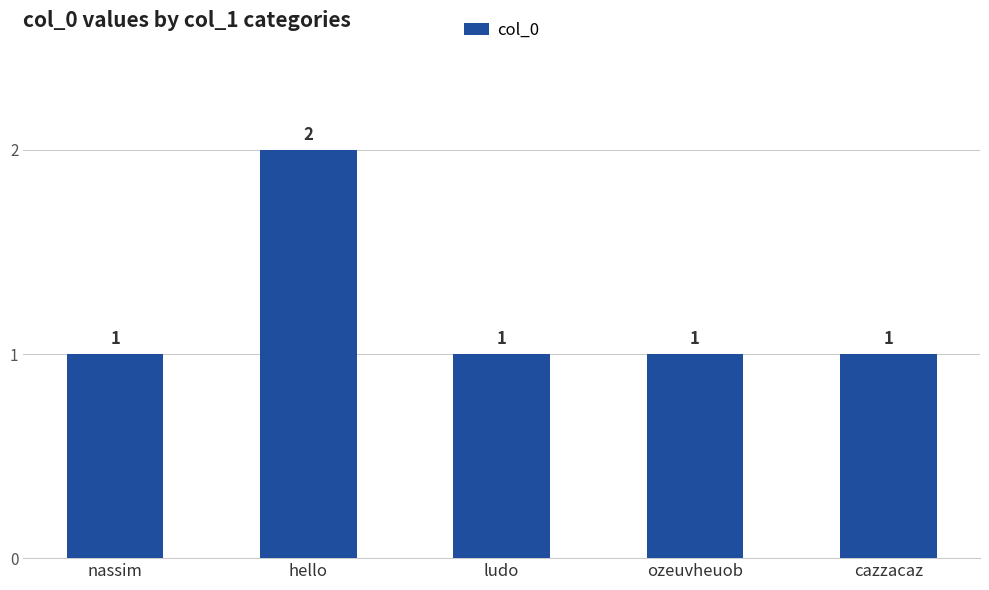

Reading left to right, transcribe all the data shown in this chart.

nassim=1	hello=2	ludo=1	ozeuvheuob=1	cazzacaz=1